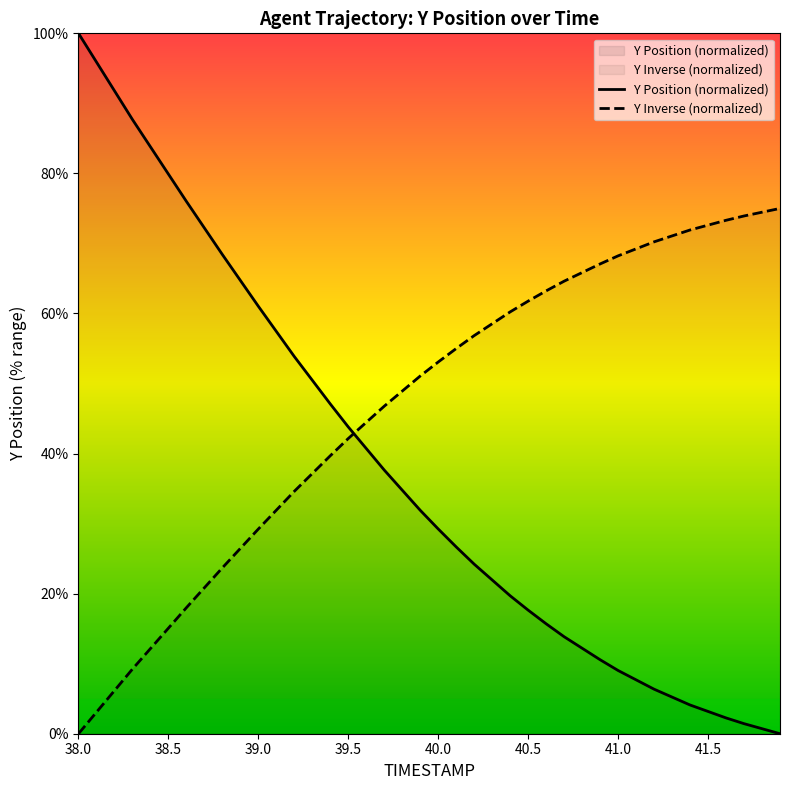

What is the difference between the maximum and minimum values?

100.0